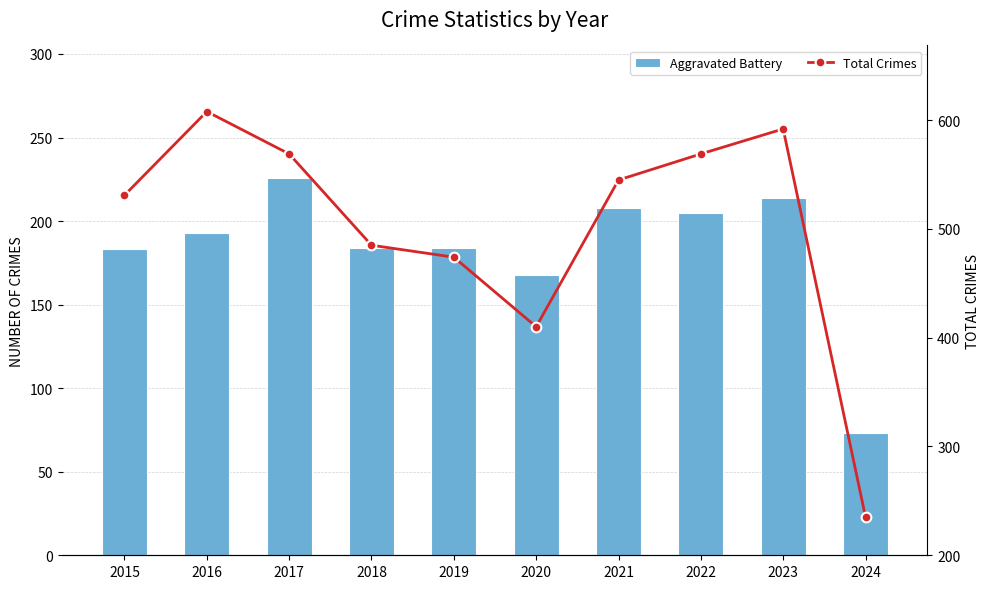

At 2022, list the series in order from smallest to largest.

Aggravated Battery, Total Crimes